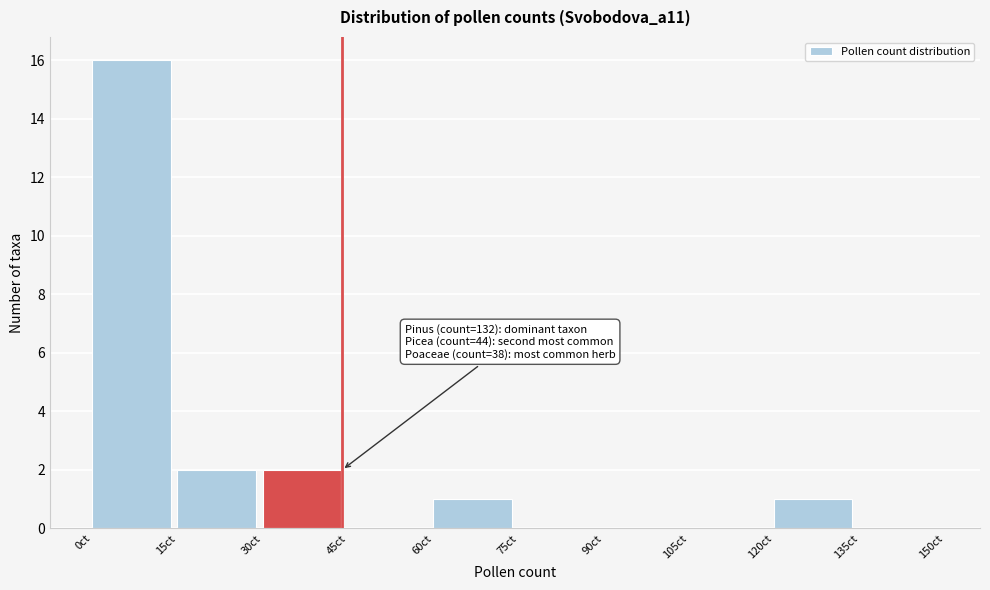

Which range on the x-axis has the tallest bar?

0 to 15